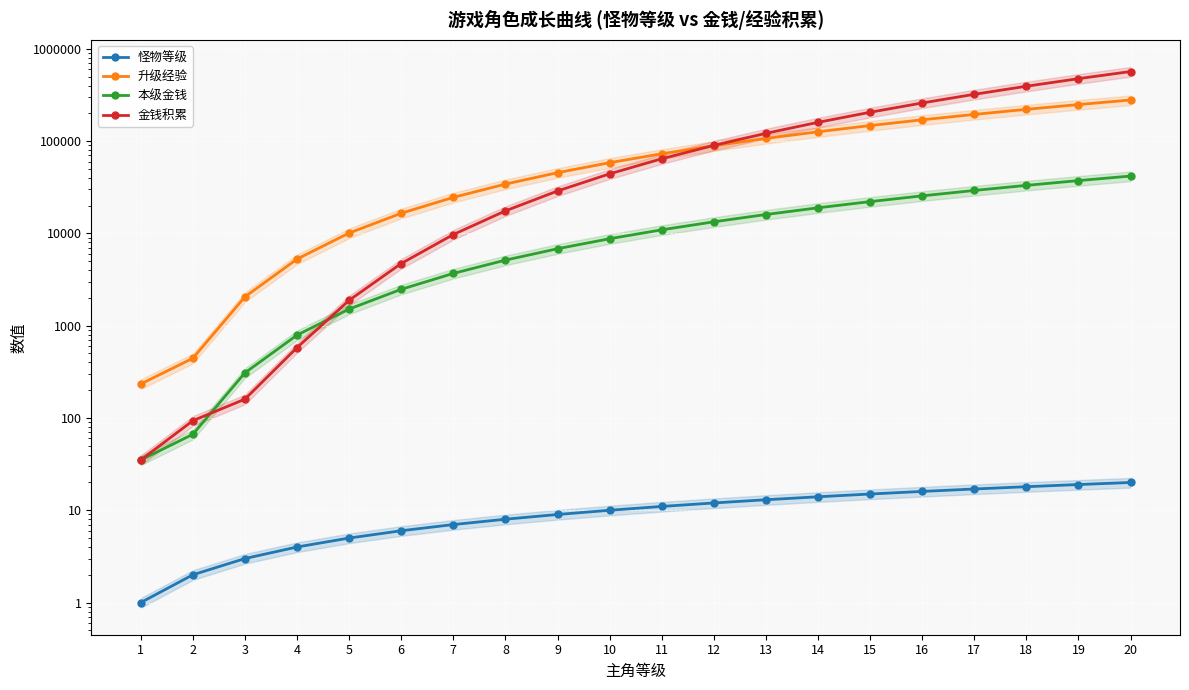

Which series ends up on top after the final intersection of 金钱积累 and 本级金钱?

金钱积累